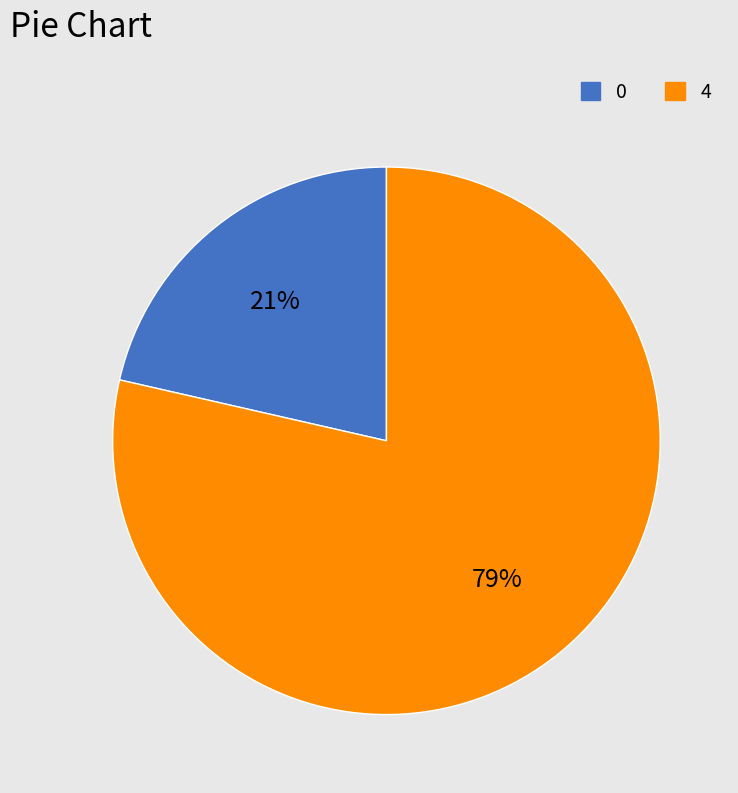

How many slices are in this pie chart?

2